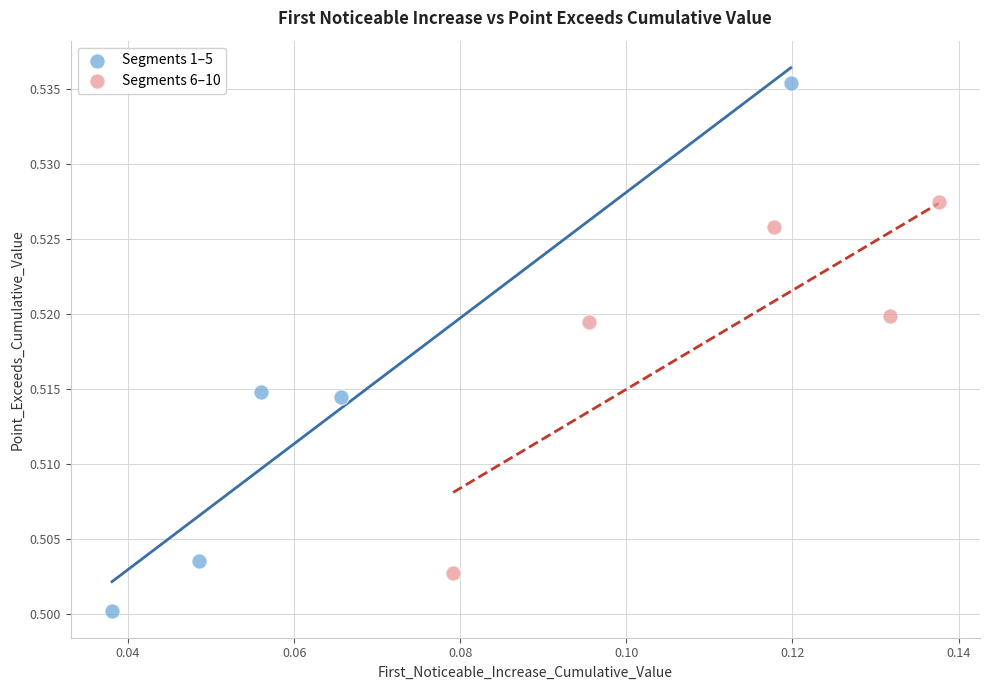

Which series has the largest Y range (max minus min)?

Segments 1–5